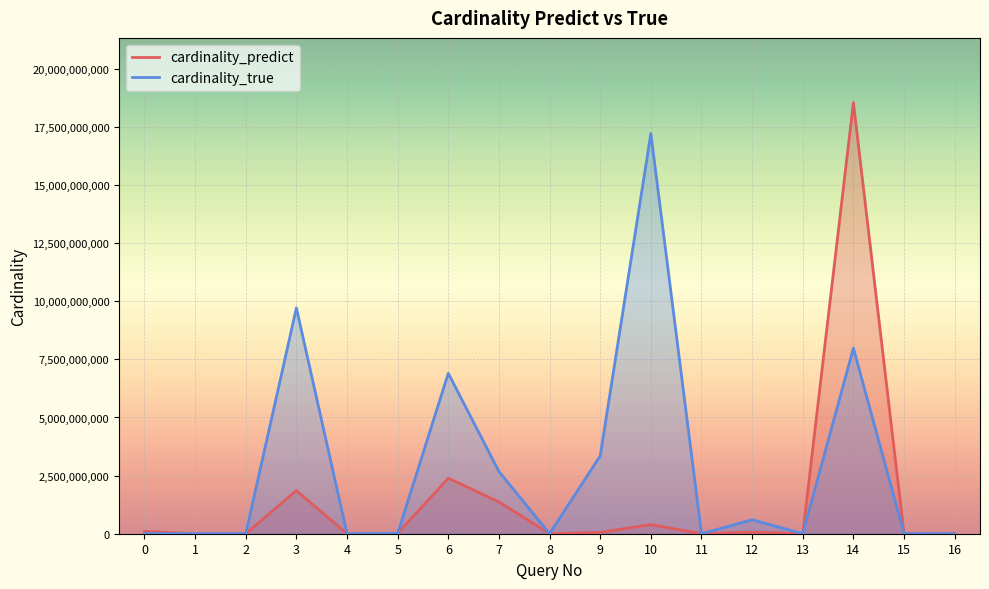

Which series has the widest spread of values?

cardinality_predict